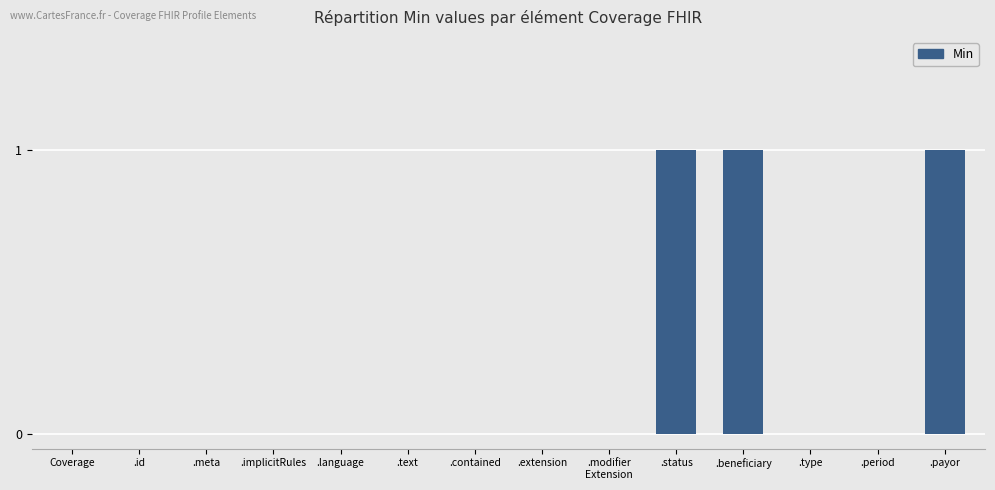

What is the sum of all values?

3